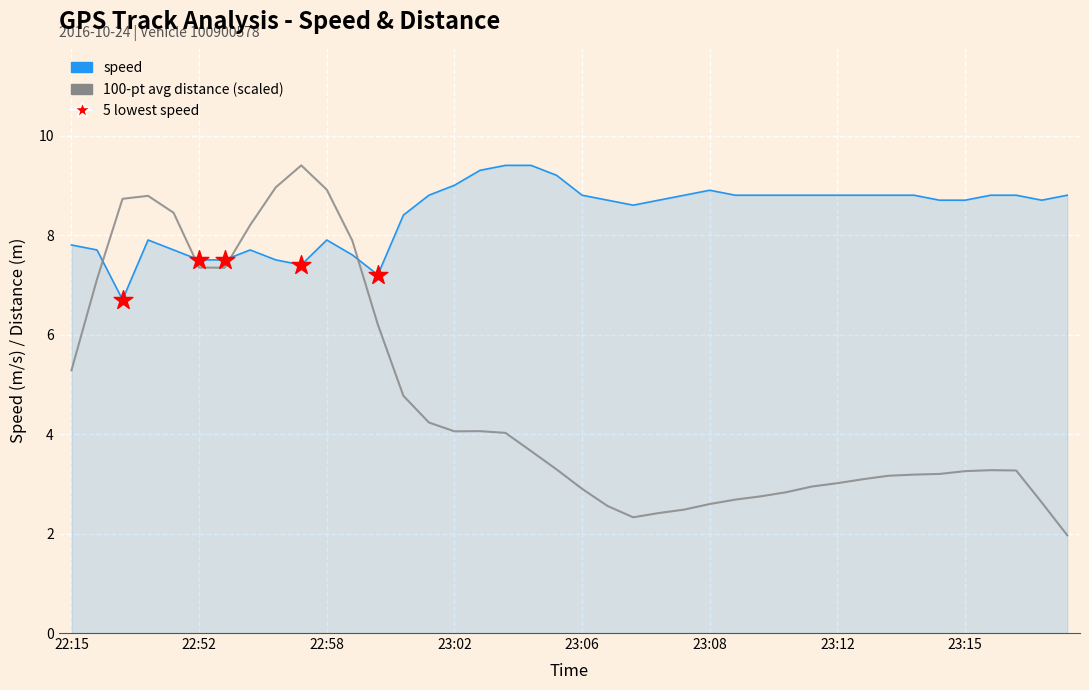

Which series has the widest spread of values?

100-pt avg distance (scaled)